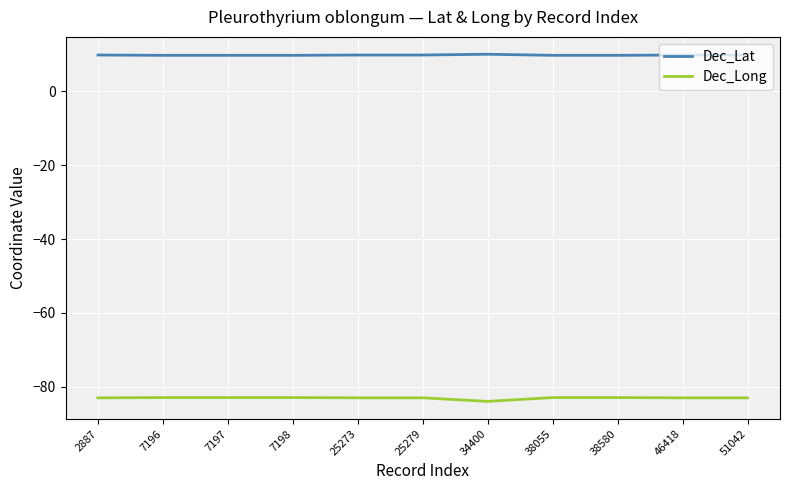

How many lines are shown in the chart?

2